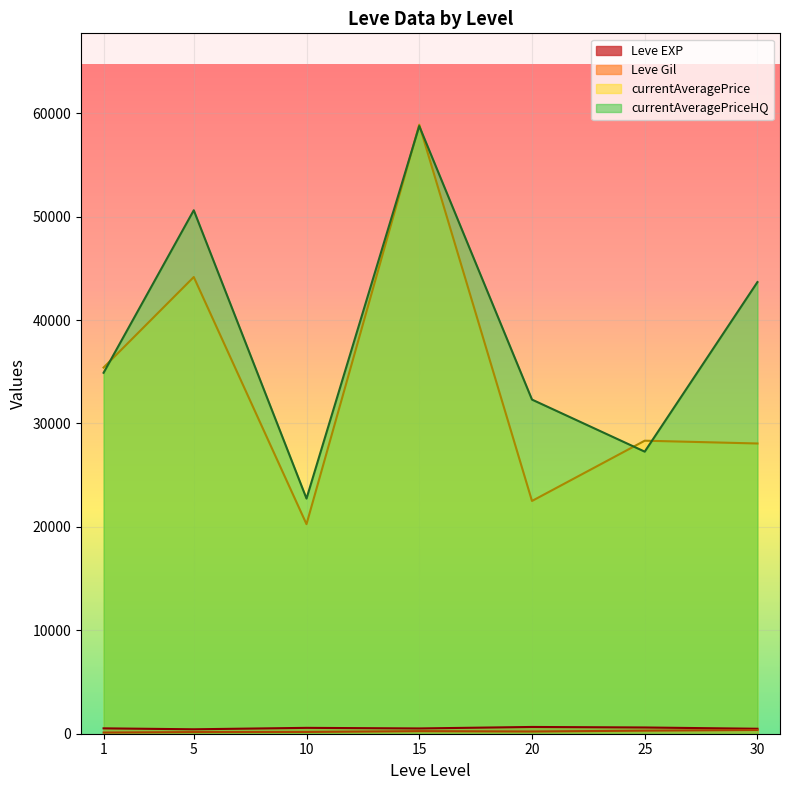

List the labels in order of currentAveragePriceHQ value, largest first.

15, 5, 30, 1, 20, 25, 10